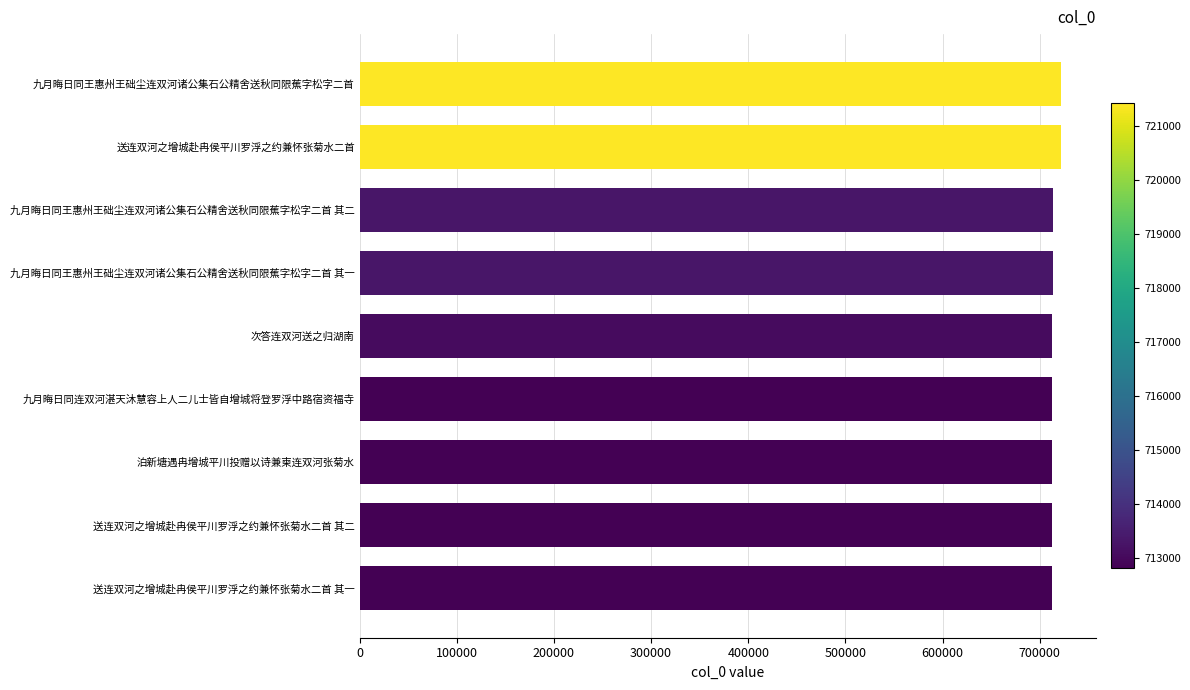

The chart shows a value of 712817 at 送连双河之增城赴冉侯平川罗浮之约兼怀张菊水二首 其二. True or false?

True